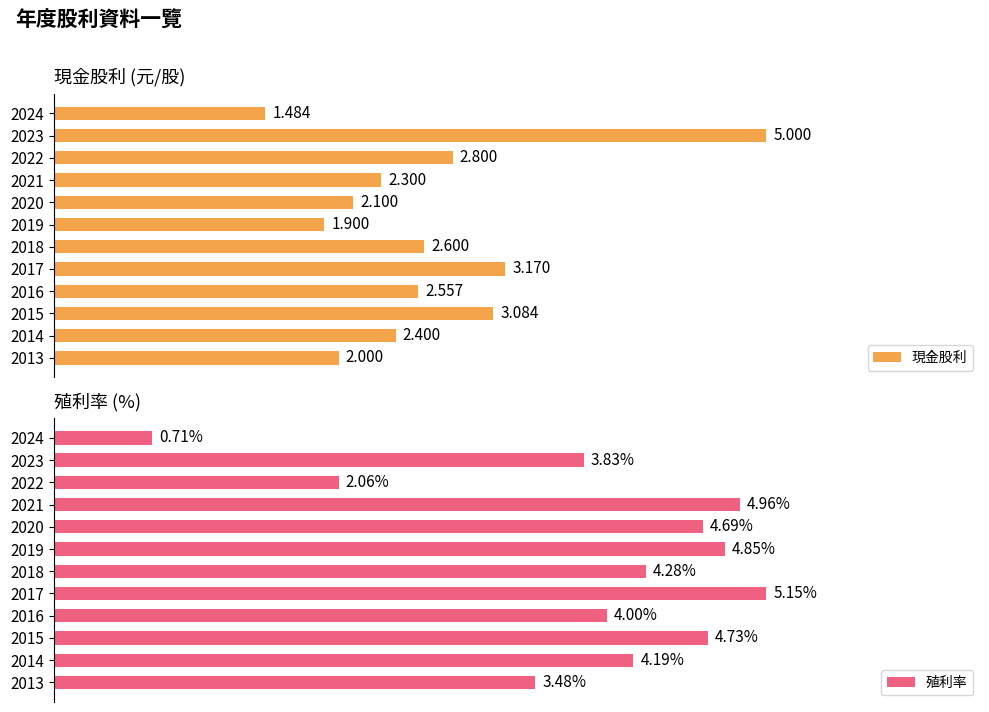

List the series in order of their overall mean, lowest first.

現金股利, 殖利率